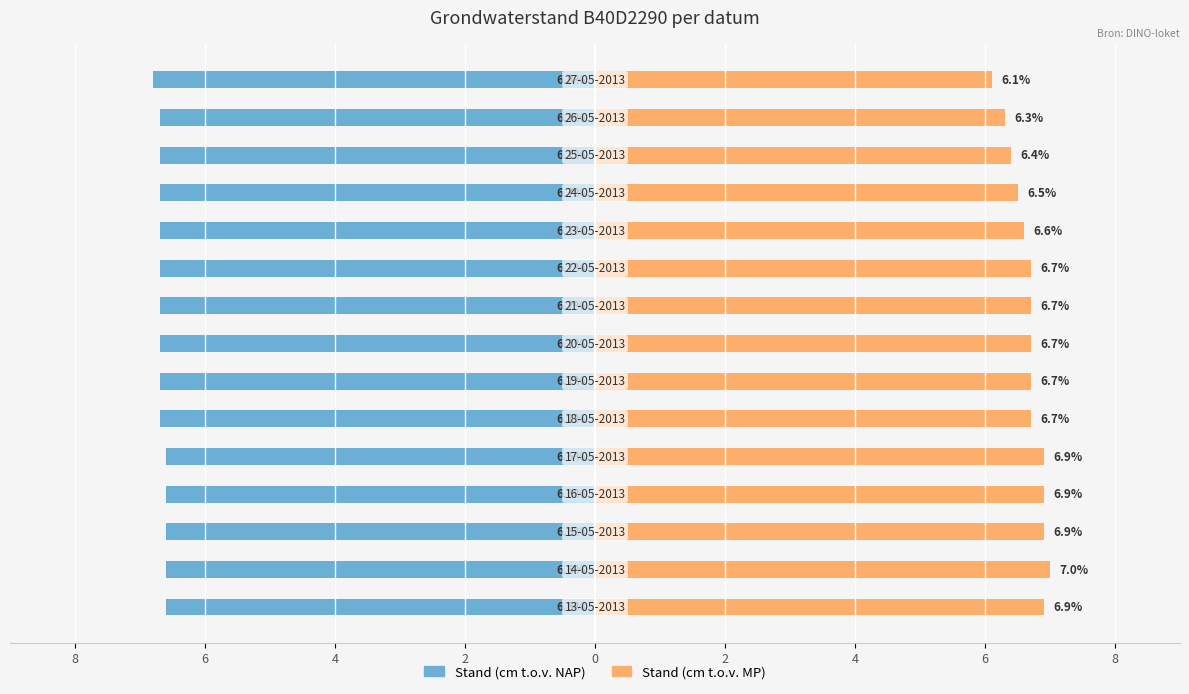

The value of Stand (cm t.o.v. NAP) at 4 is -6.6. True or false?

True